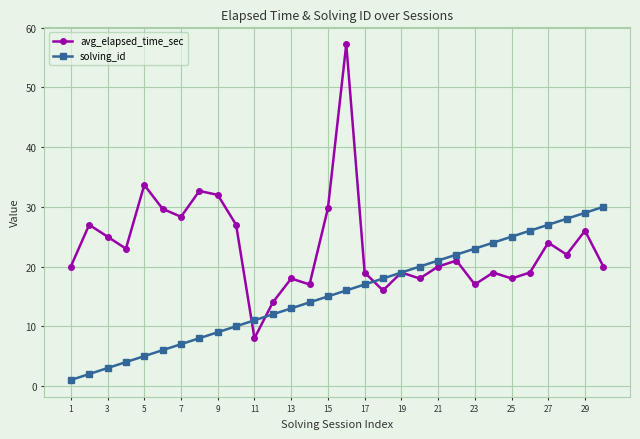

How many distinct data groups are displayed?

2